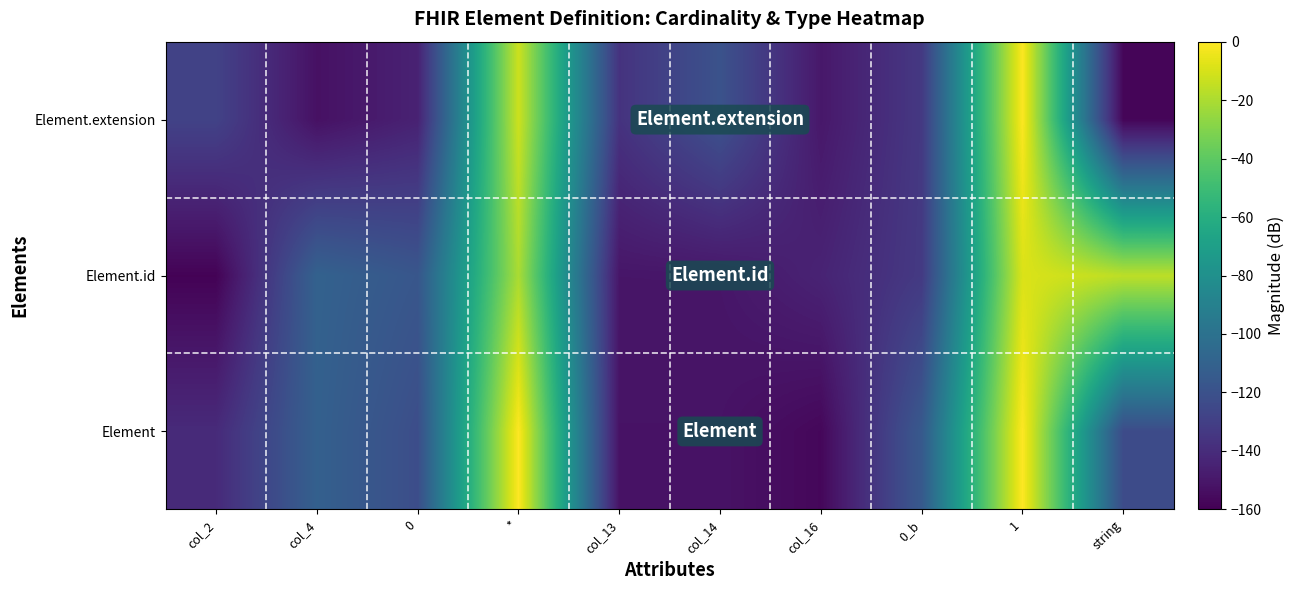

Between col_2 and *, which is larger?

*